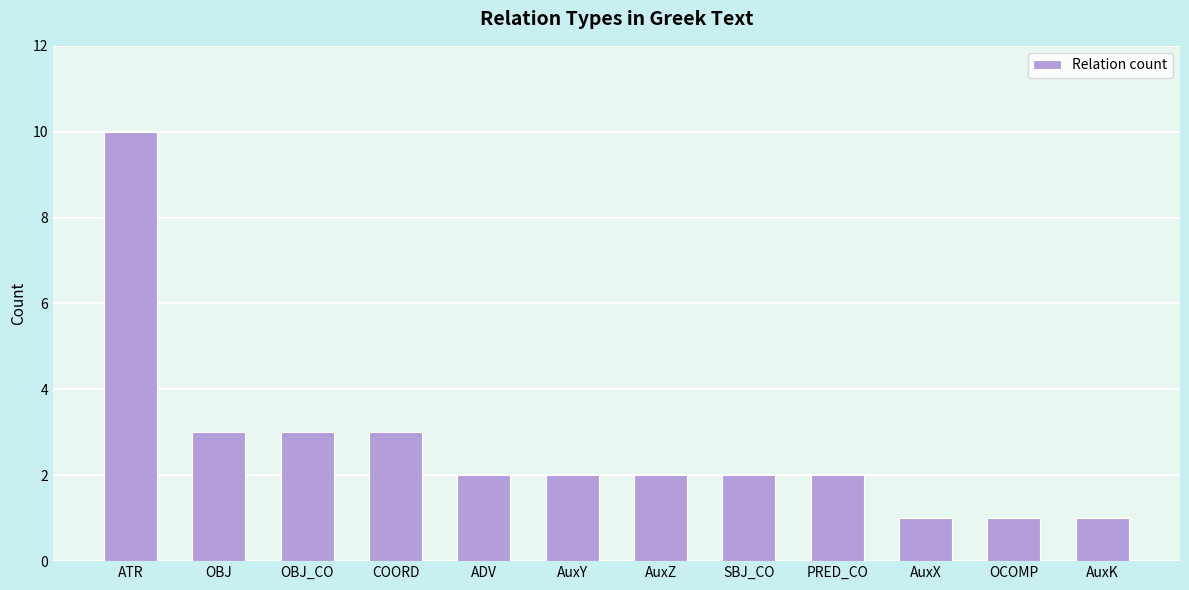

What is the label of the 10th bar from the right?

OBJ_CO